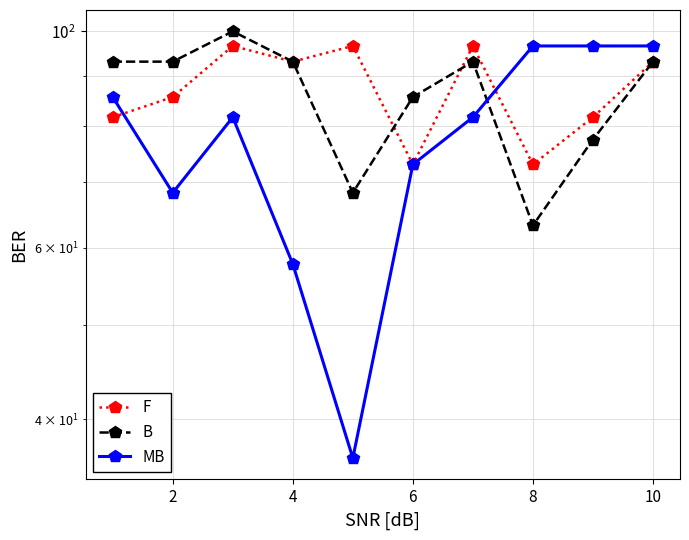

What is the label of the 2nd point from the right?

8